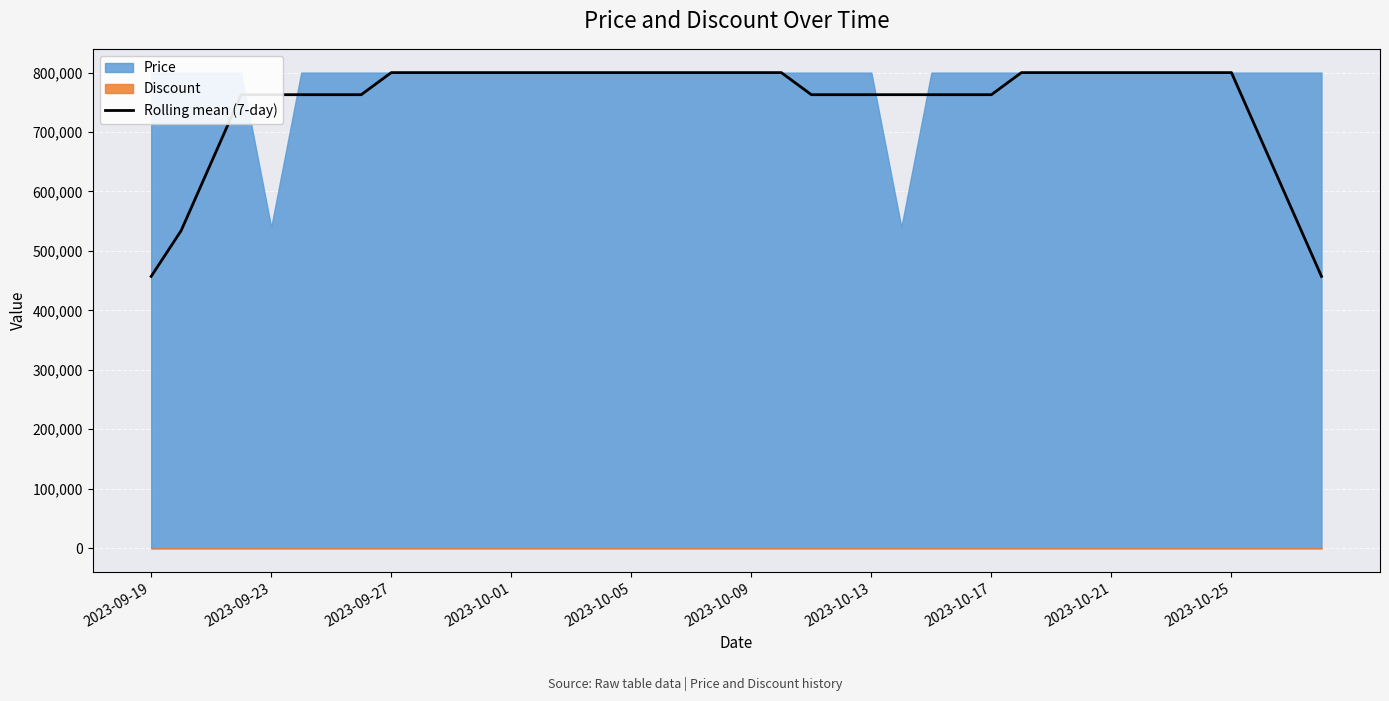

True or false: the data shows 762857.1 at 2023-10-13.

True